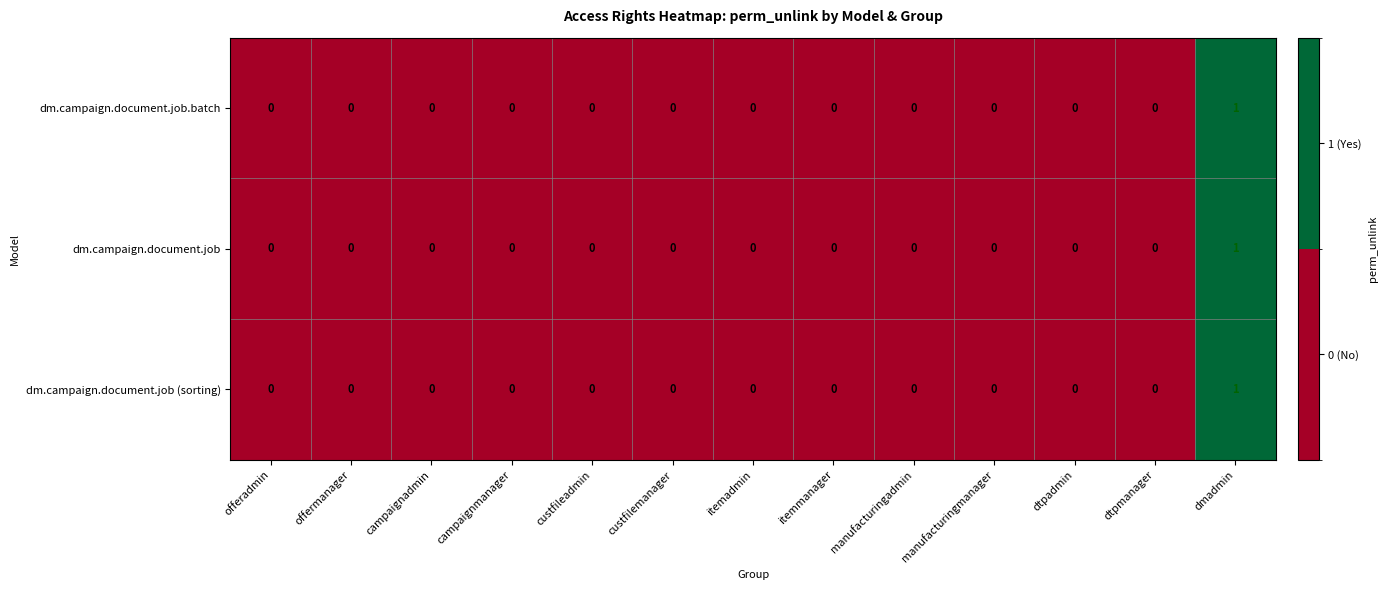

How many dm.campaign.document.job.batch values are between 0 and 1?

13